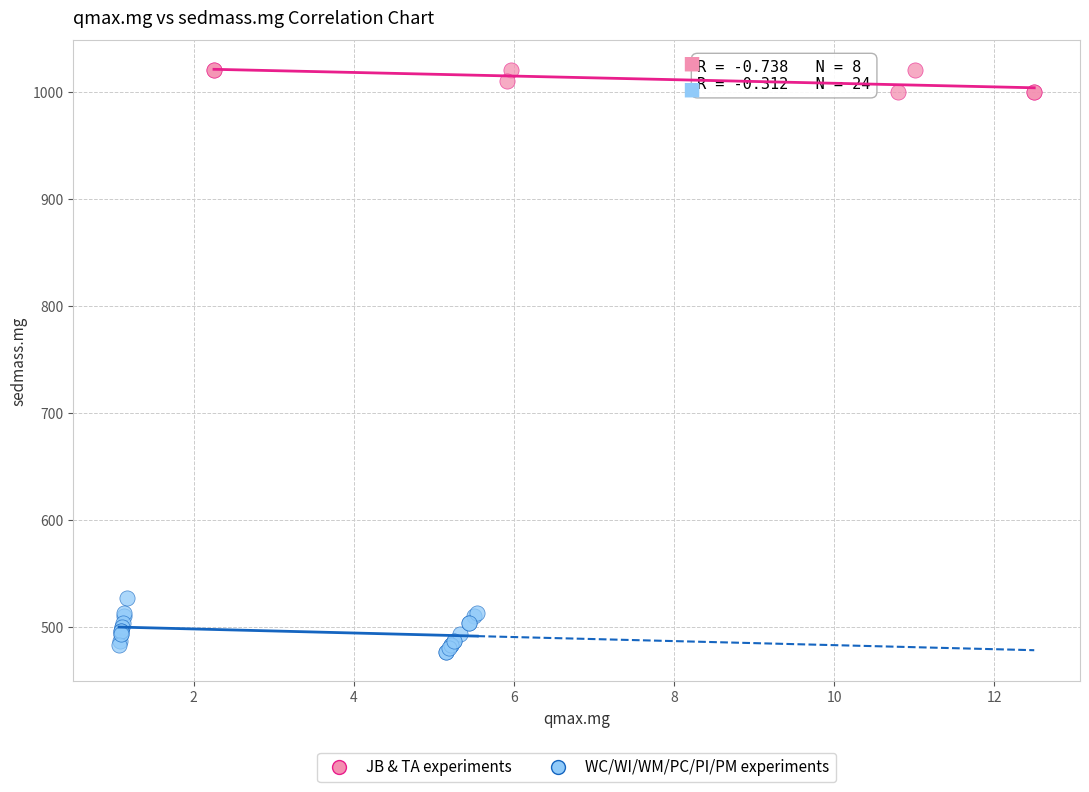

Which series contains the lowest Y value?

WC/WI/WM/PC/PI/PM experiments